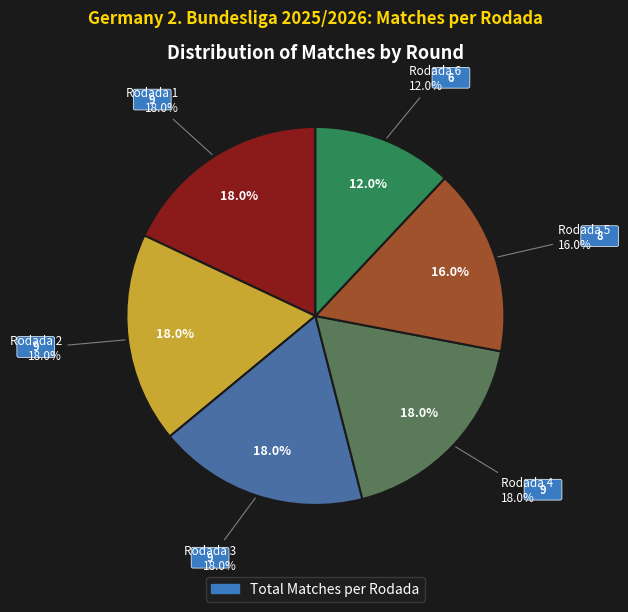

To the nearest percent, what portion does Rodada 3 represent?

18%